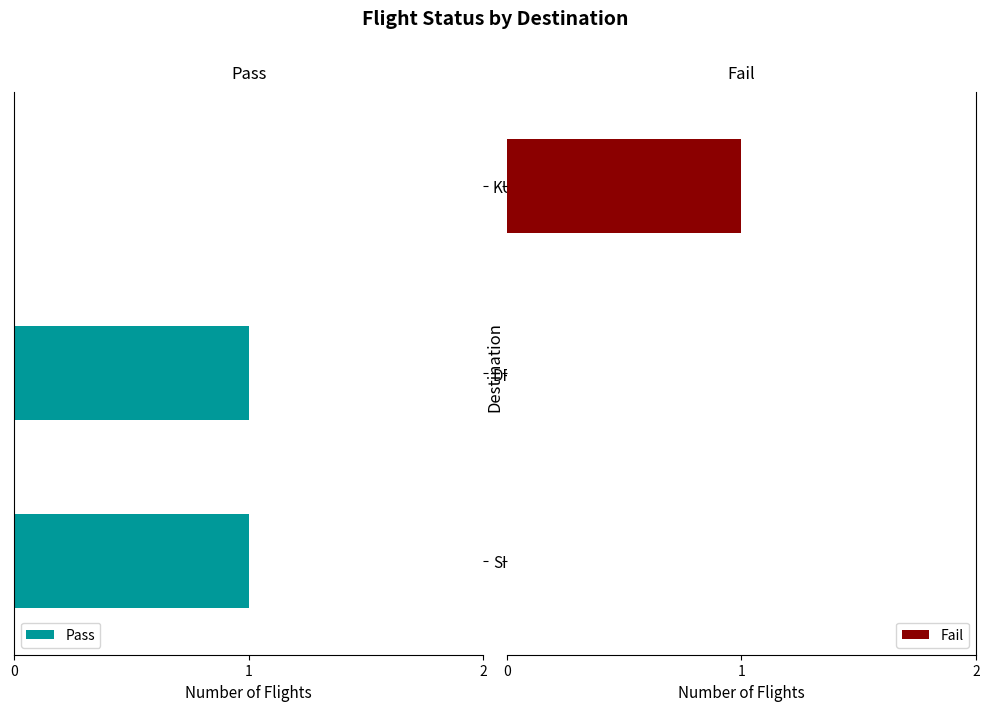

Is the value of Pass at SIN greater than the value of Fail at DPS?

No